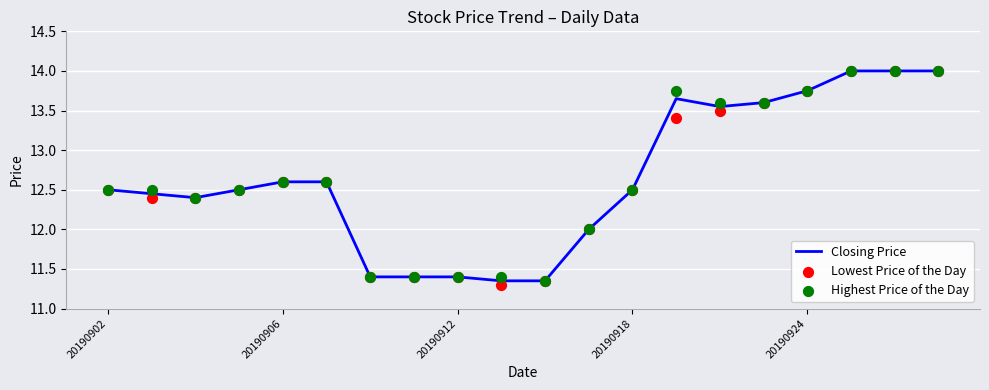

Which series has the largest total across all categories?

Highest Price of the Day